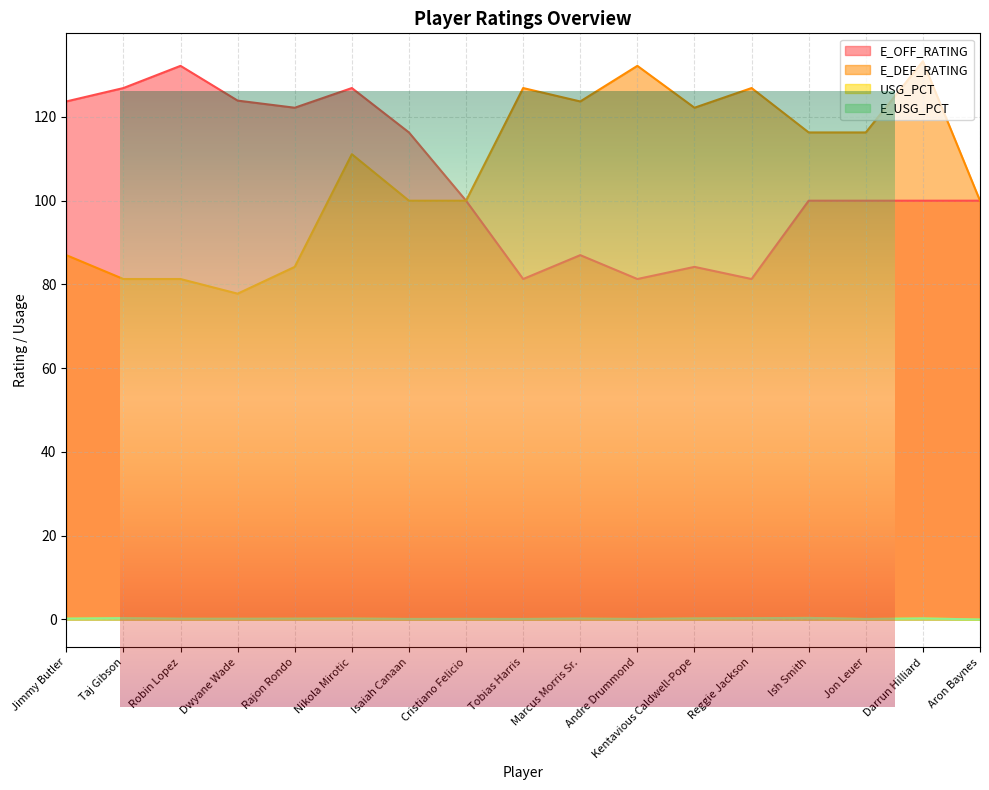

The E_OFF_RATING series shows 81.3 at Andre Drummond. True or false?

True